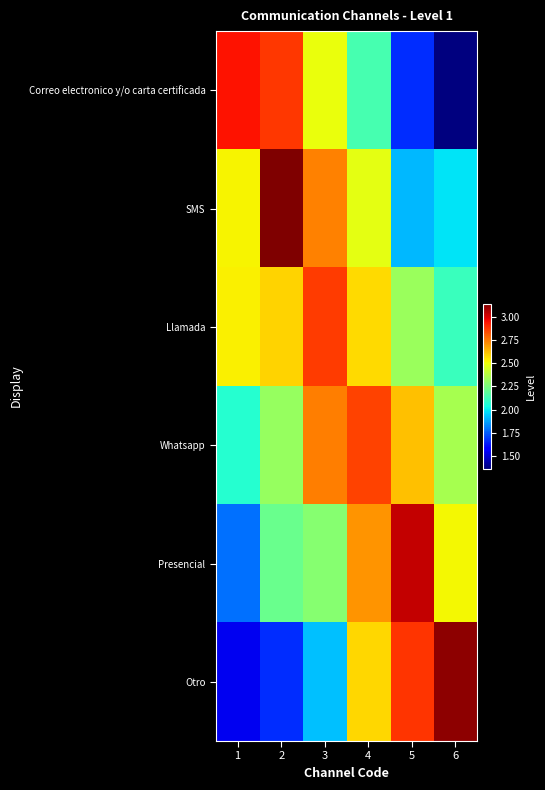

Which has a higher value, 6 or 1?

1